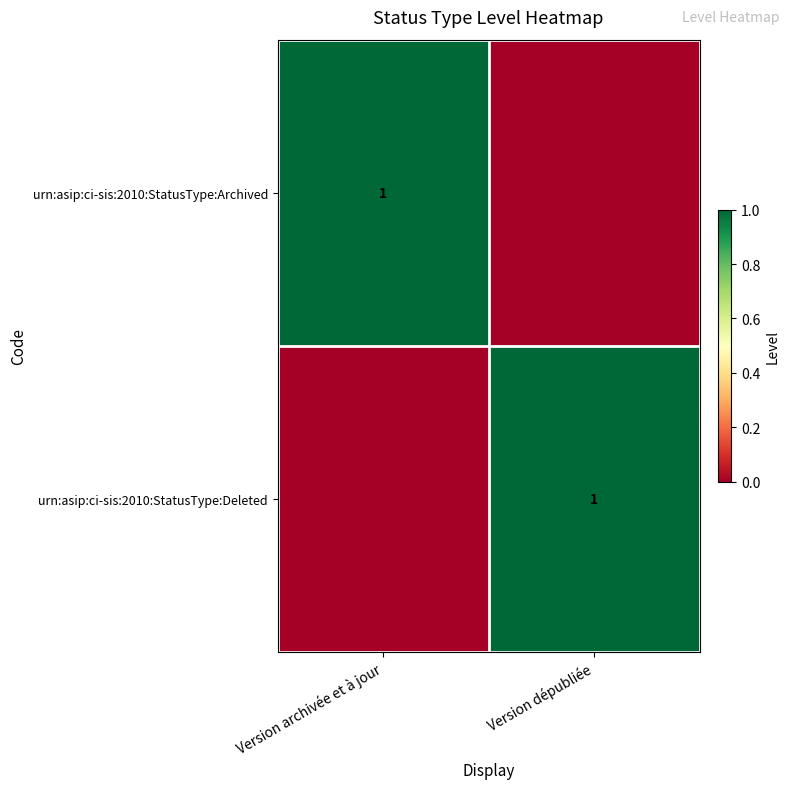

Is it true that urn:asip:ci-sis:2010:StatusType:Deleted equals 1 at Version dépubliée?

True